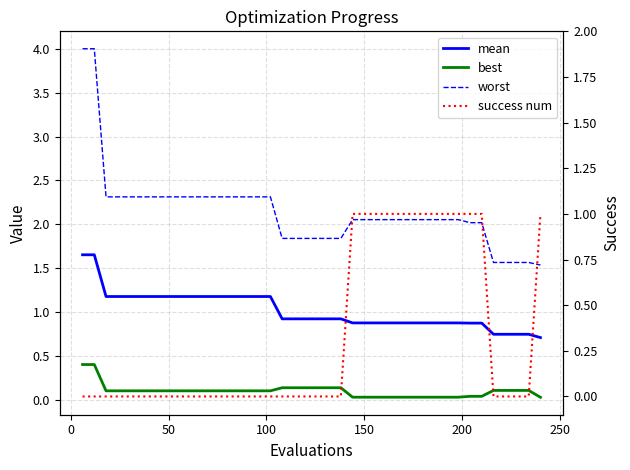

What is the value of the best point at the 5th from the left?

0.1